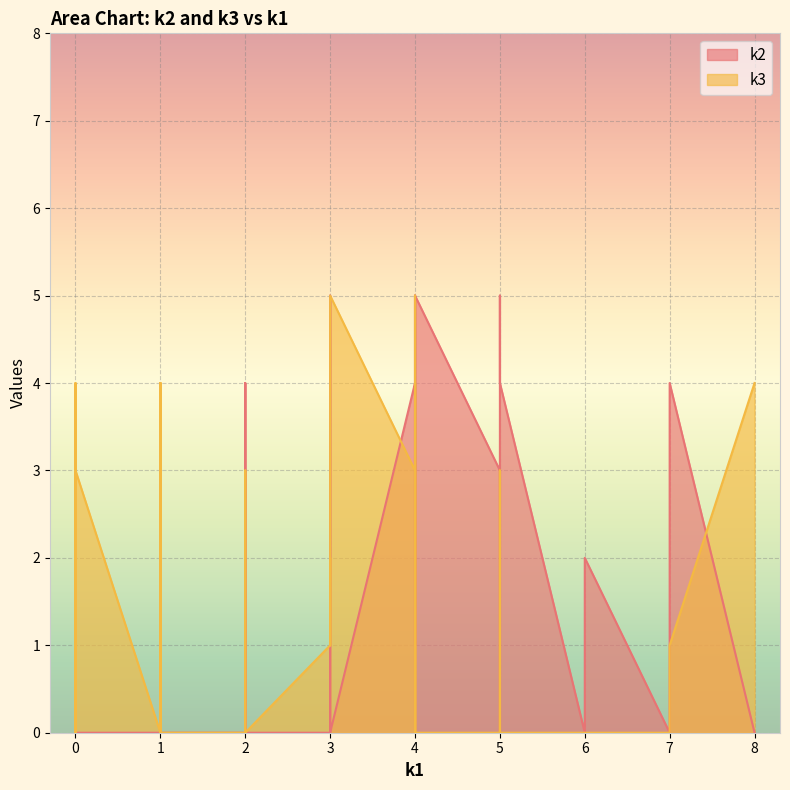

The k3 series shows 3 at i22. True or false?

True